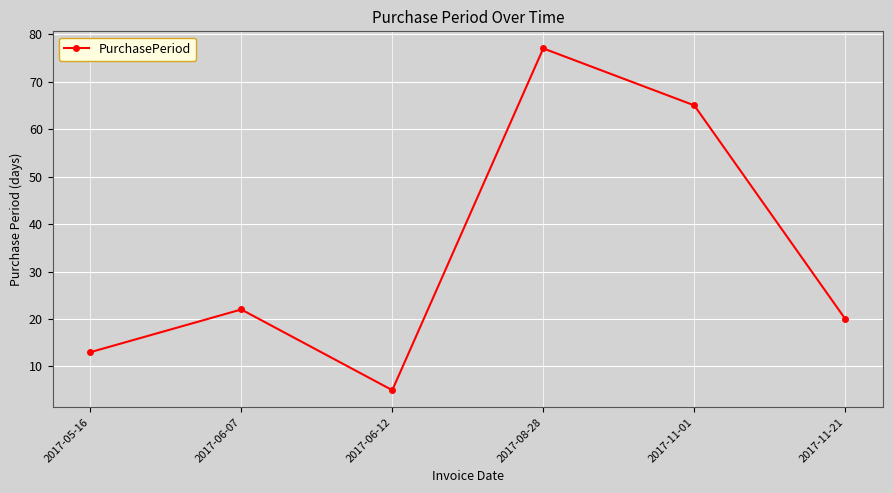

How many lines are shown in the chart?

1